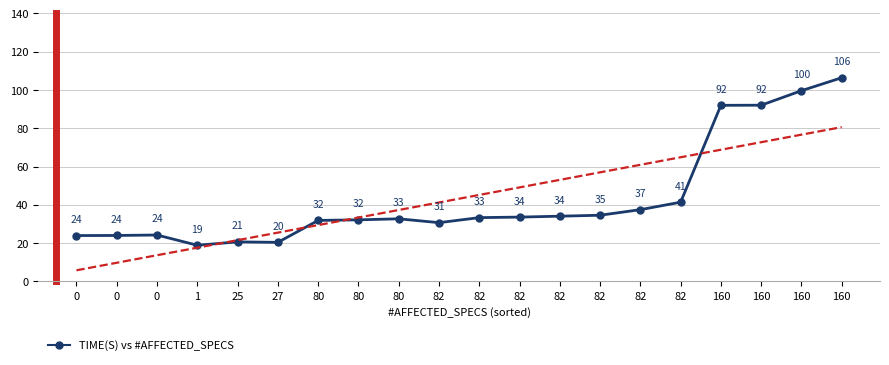

Between 82 and 160, which is larger?

160